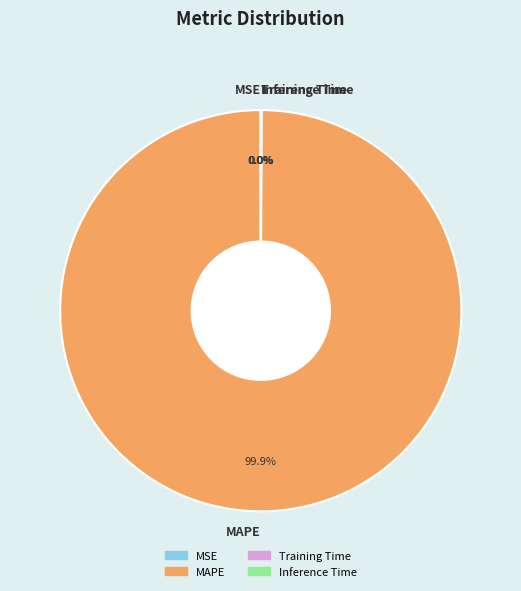

Which slice represents more than half of the pie?

MAPE